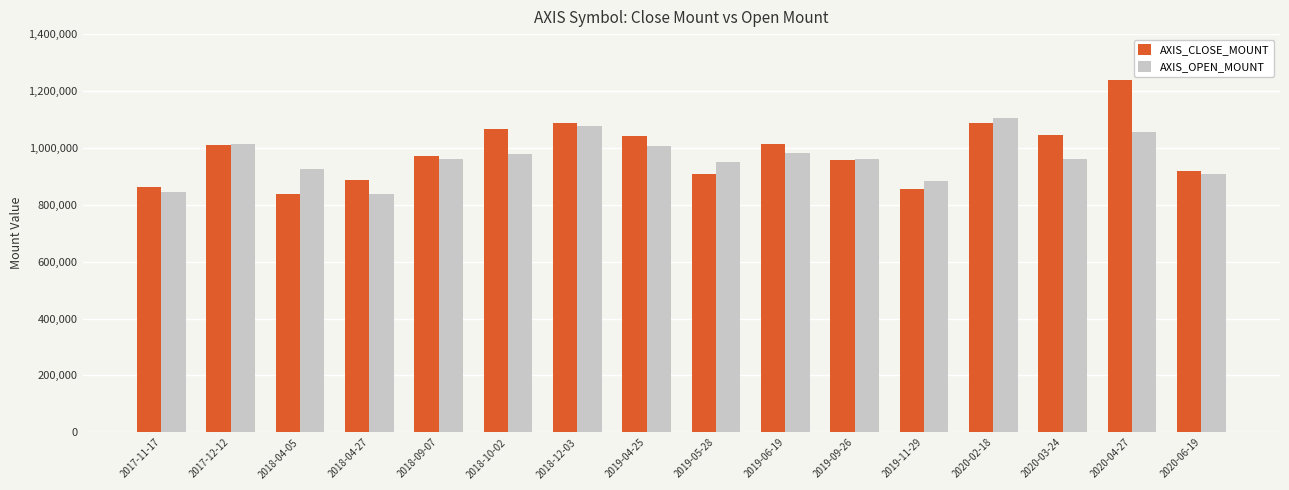

What position from the right is 2019-11-29?

5